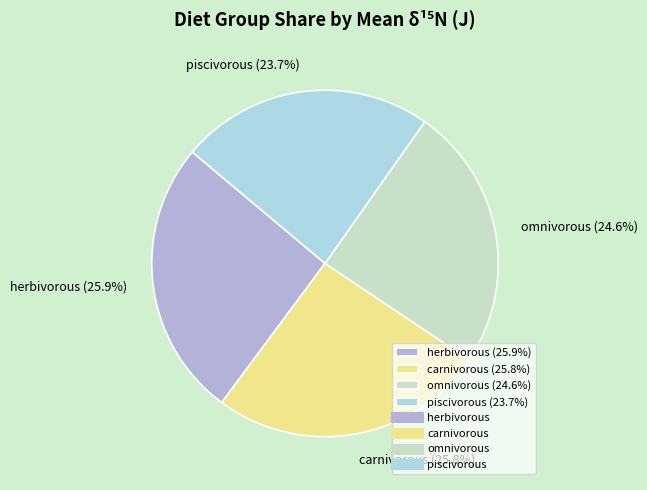

What is the total percentage of carnivorous and piscivorous?

49.4%